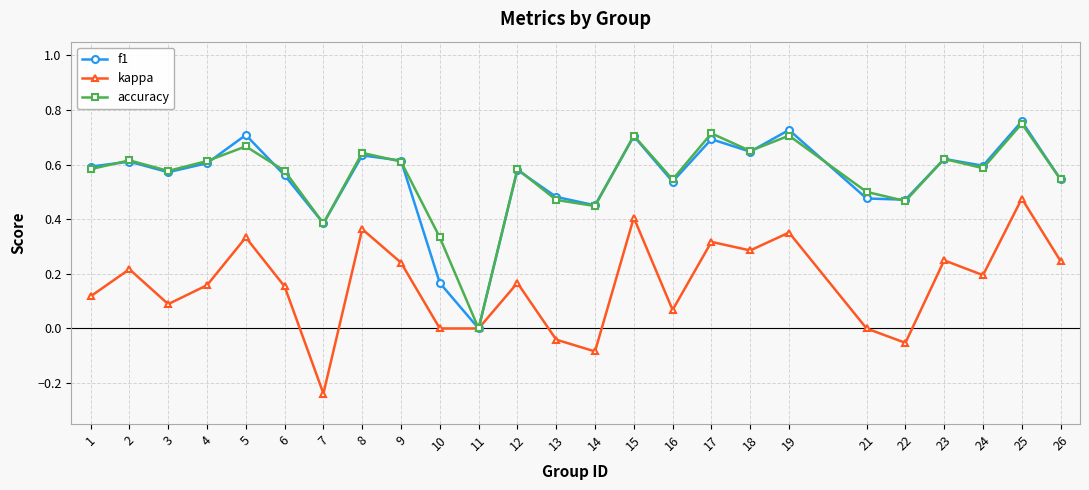

Is the value of kappa at 26 greater than the value of f1 at 9?

No